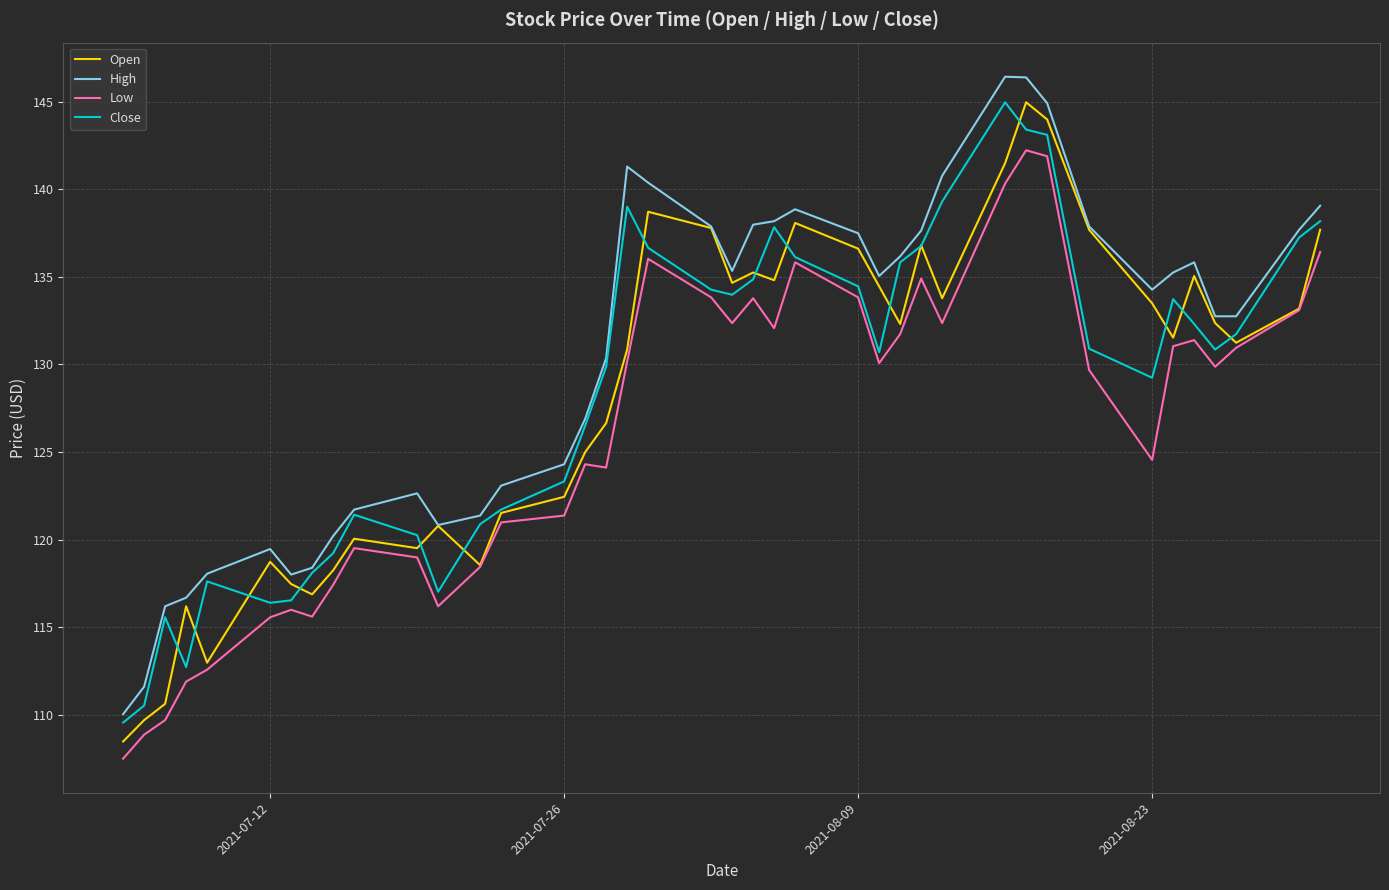

What is the difference between the second highest and second lowest values in the High series?

34.8